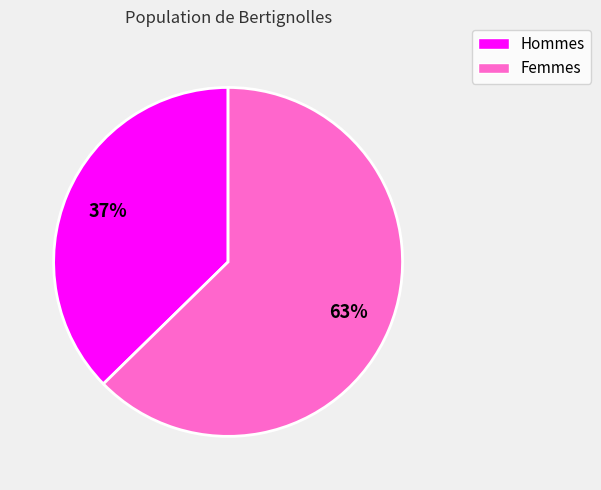

Does any single category account for the majority?

Yes